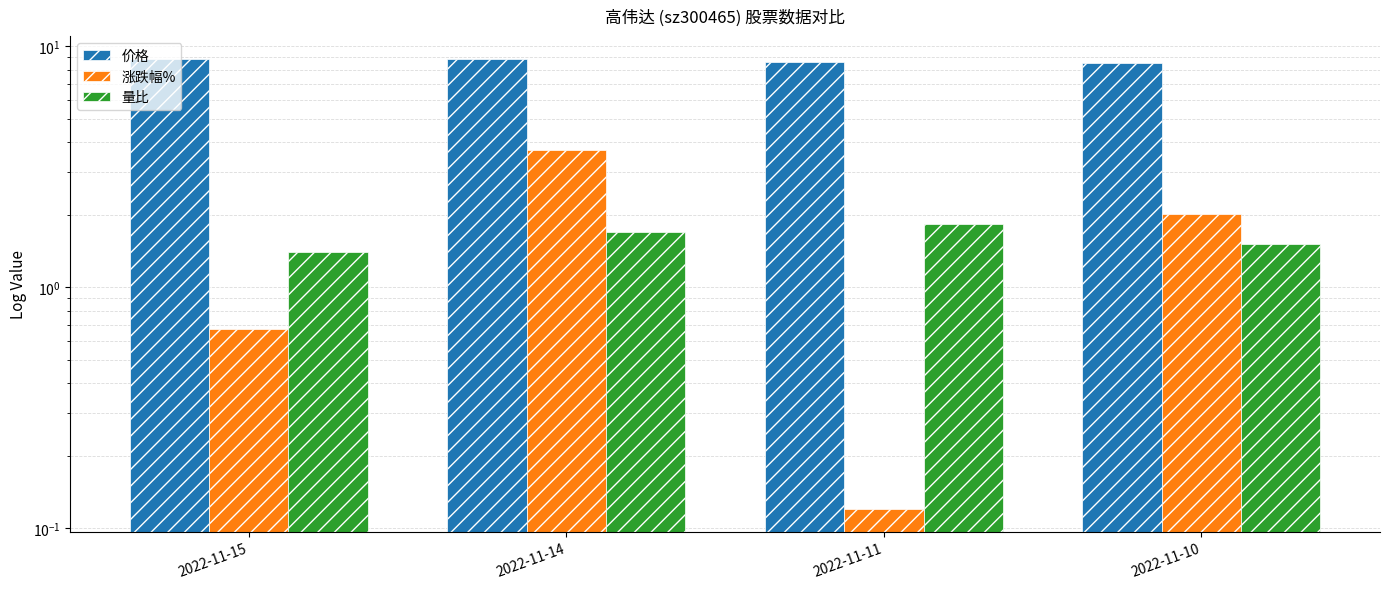

Reading left to right, list all the values displayed in this chart.

价格: 8.8	8.9	8.6	8.6
涨跌幅%: 0.7	3.7	0.1	2.0
量比: 1.4	1.7	1.8	1.5